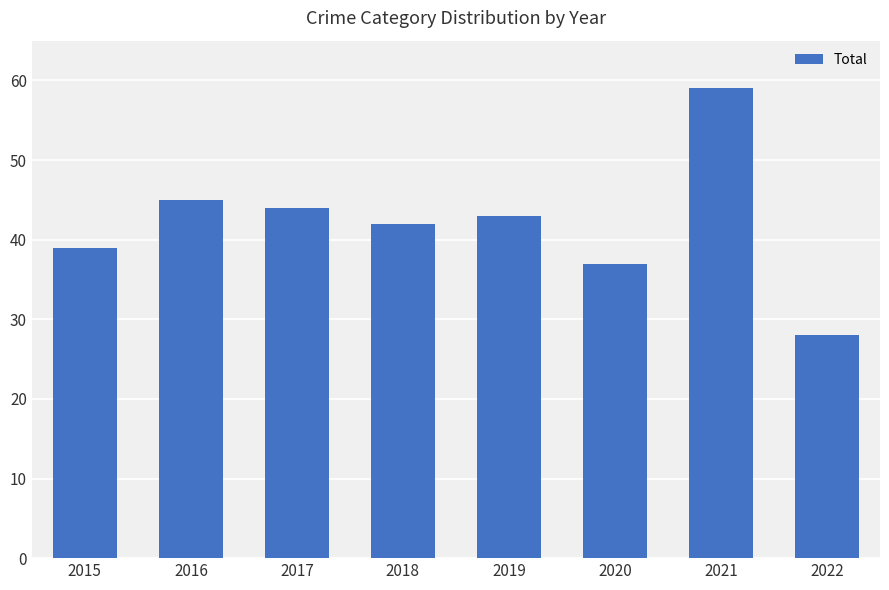

Reading left to right, transcribe all the data shown in this chart.

2015=39	2016=45	2017=44	2018=42	2019=43	2020=37	2021=59	2022=28